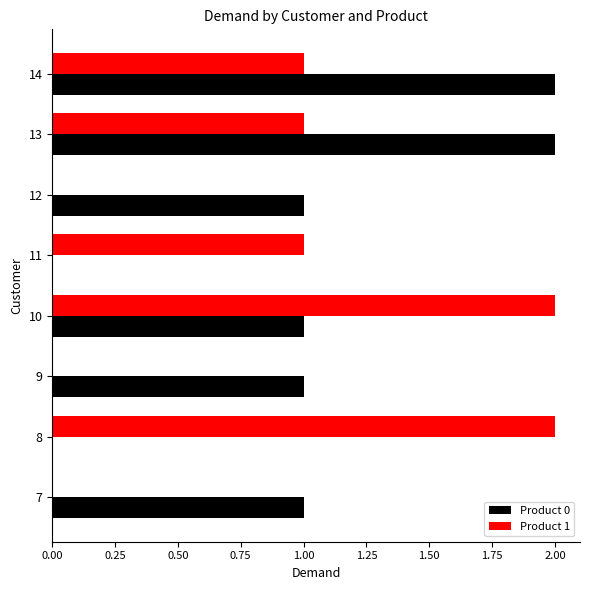

What is the average value of the Product 0 series?

1